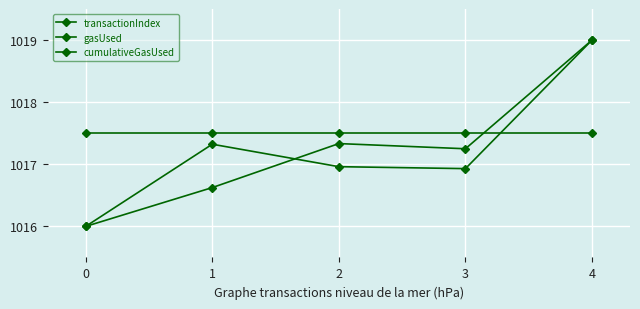

Between 0 and 1, which series saw the biggest shift?

cumulativeGasUsed